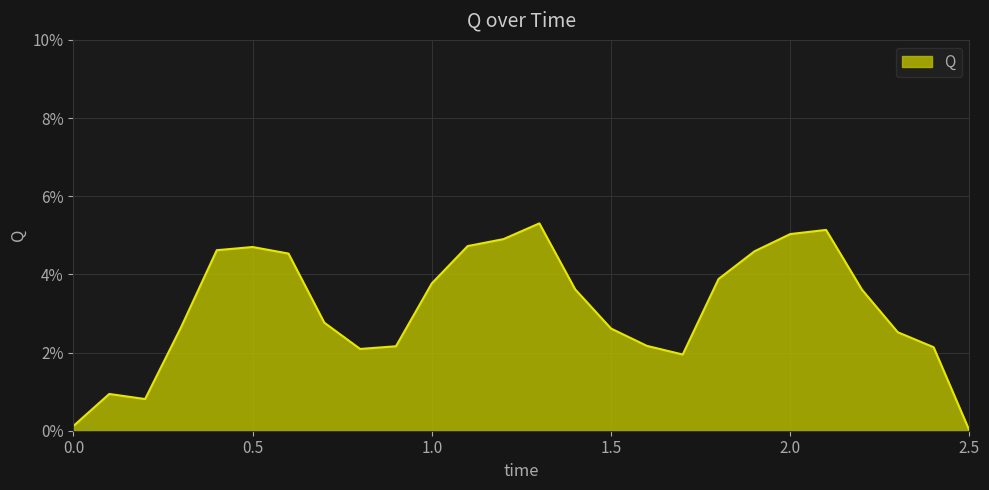

Reading left to right, transcribe all the data shown in this chart.

0.0=0.0	0.1=0.0	0.2=0.0	0.3=0.0	0.4=0.0	0.5=0.0	0.6=0.0	0.7=0.0	0.8=0.0	0.9=0.0	1.0=0.0	1.1=0.0	1.2=0.0	1.3=0.1	1.4=0.0	1.5=0.0	1.6=0.0	1.7=0.0	1.8=0.0	1.9=0.0	2.0=0.1	2.1=0.1	2.2=0.0	2.3=0.0	2.4=0.0	2.5=0.0